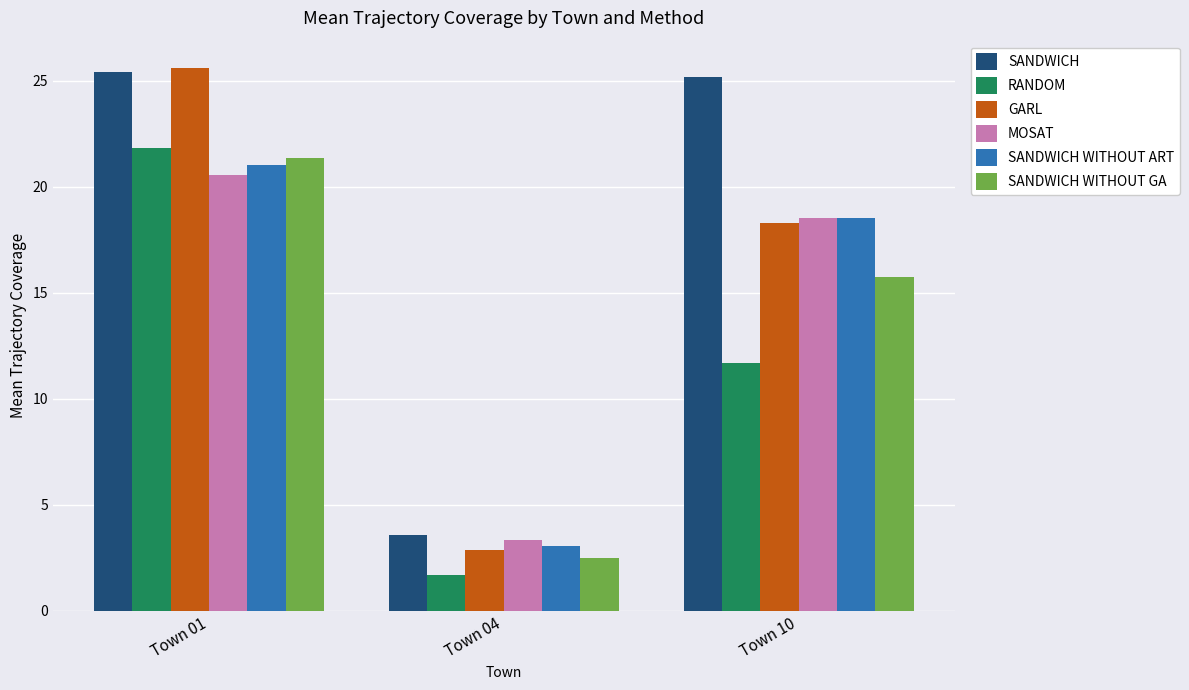

Rank the categories by RANDOM value from highest to lowest.

Town 01, Town 10, Town 04